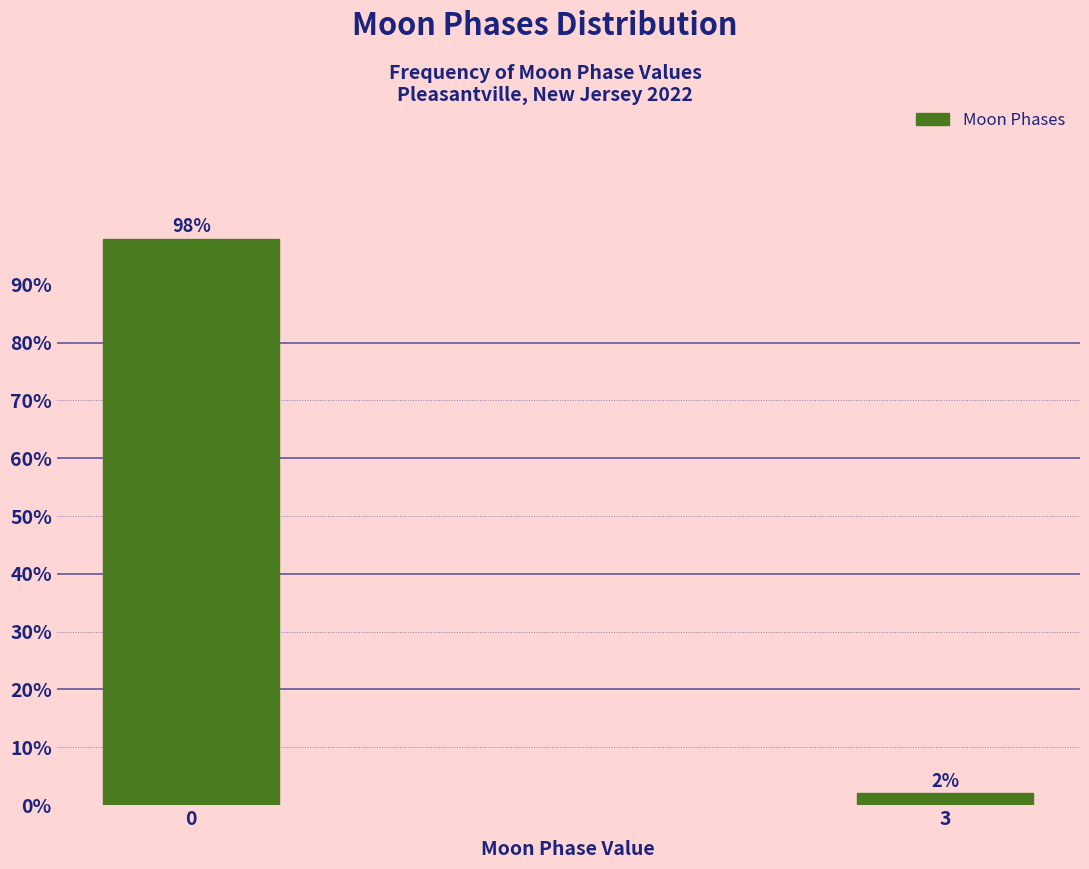

Reading right to left, list all the values displayed in this chart.

3=2	0=98